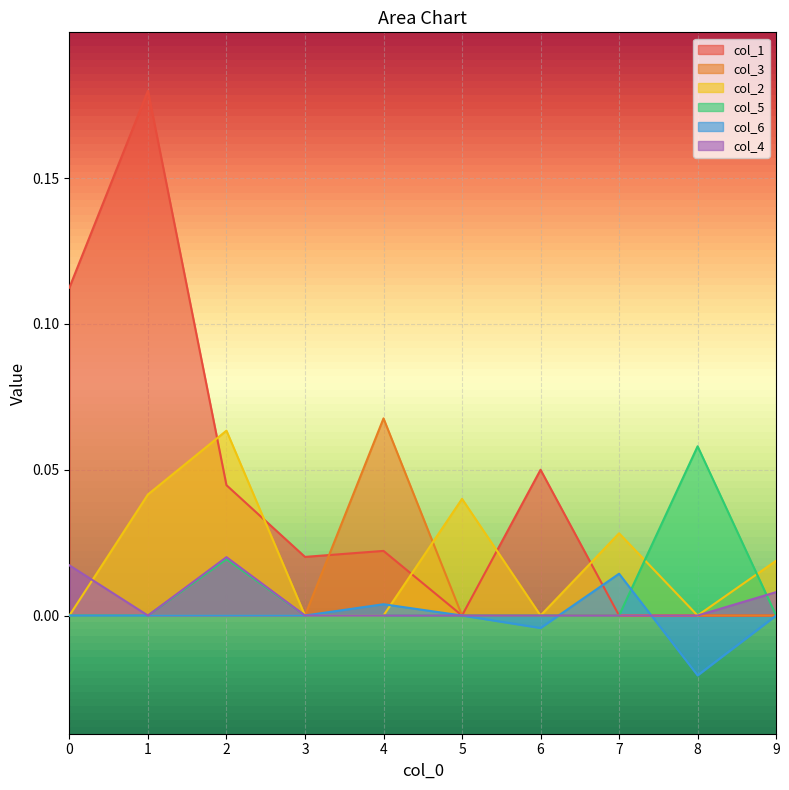

At which category is the sum across all series the highest?

1